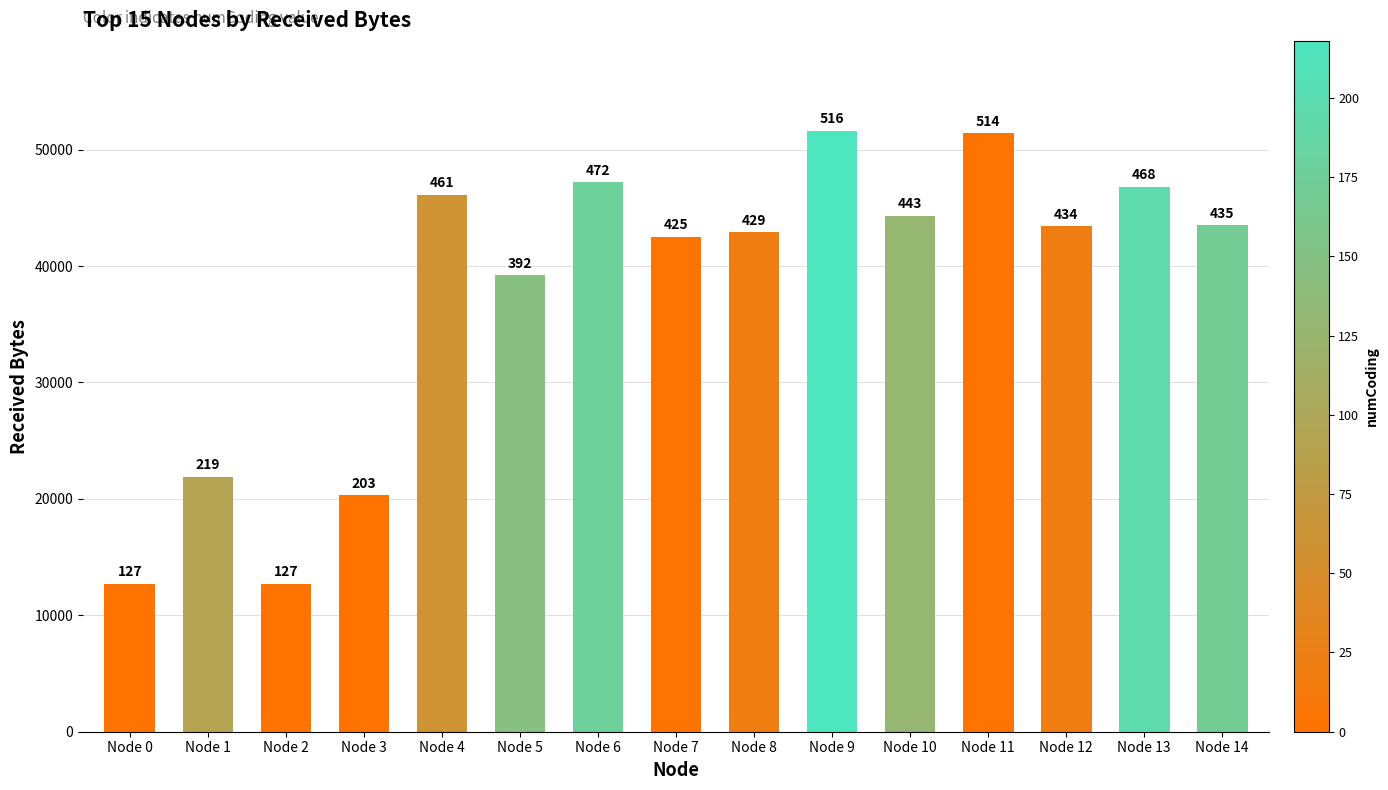

What is the ratio of the value at Node 12 to the value at Node 8?

1.0